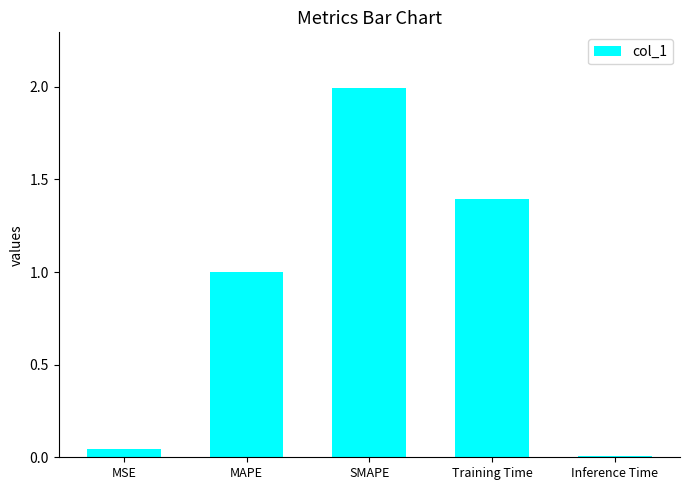

List the labels in order of value, largest first.

SMAPE, Training Time, MAPE, MSE, Inference Time